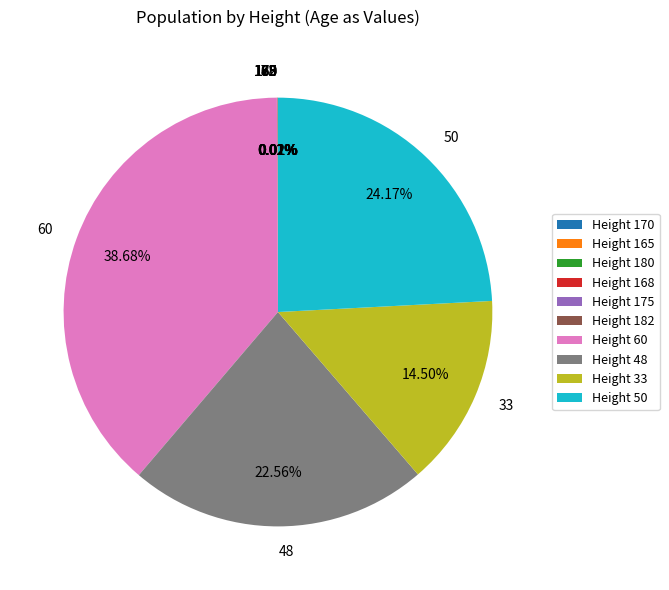

Is it true that 60 is 48% of the pie?

False